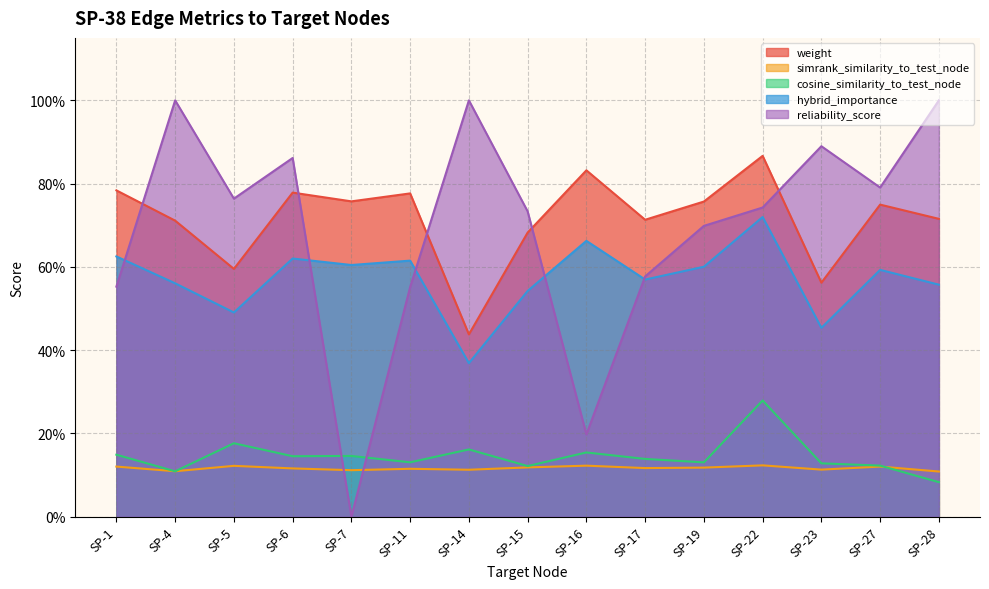

What are all the series names shown in the legend?

weight, simrank_similarity_to_test_node, cosine_similarity_to_test_node, hybrid_importance, reliability_score